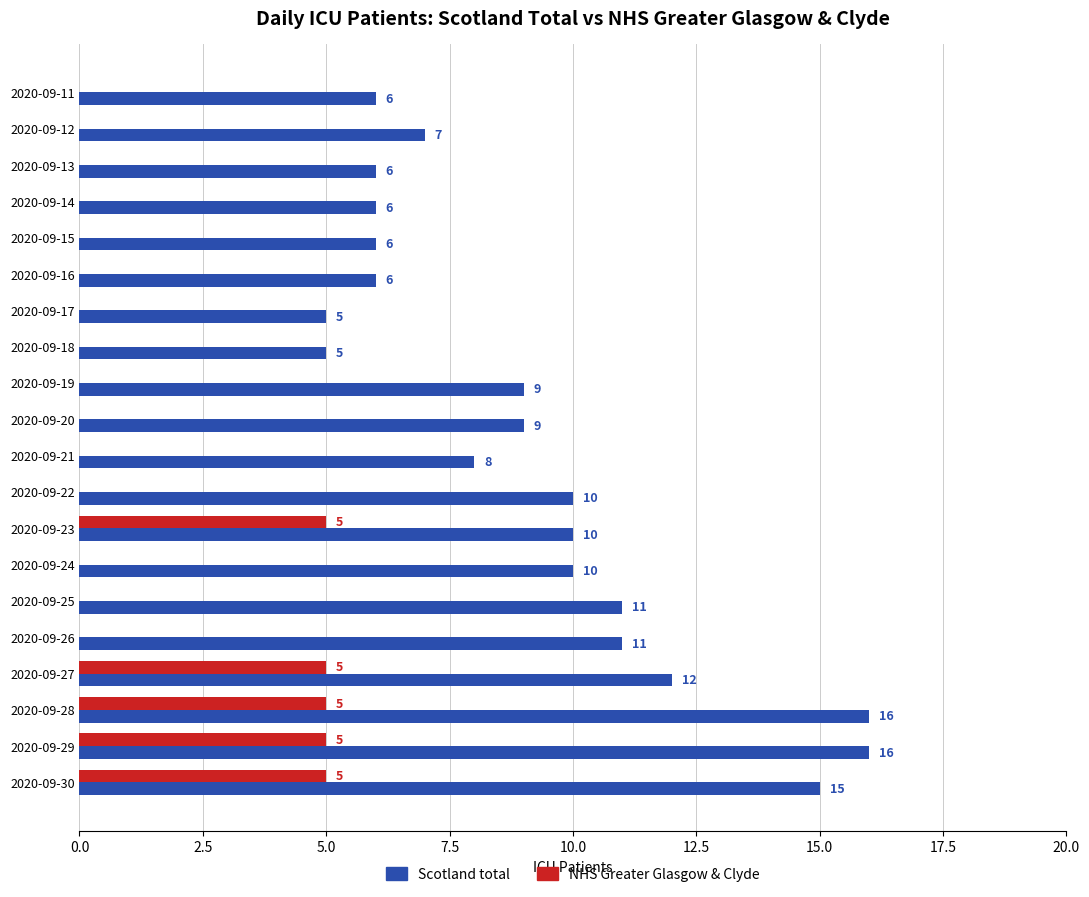

What is the greatest value displayed?

16